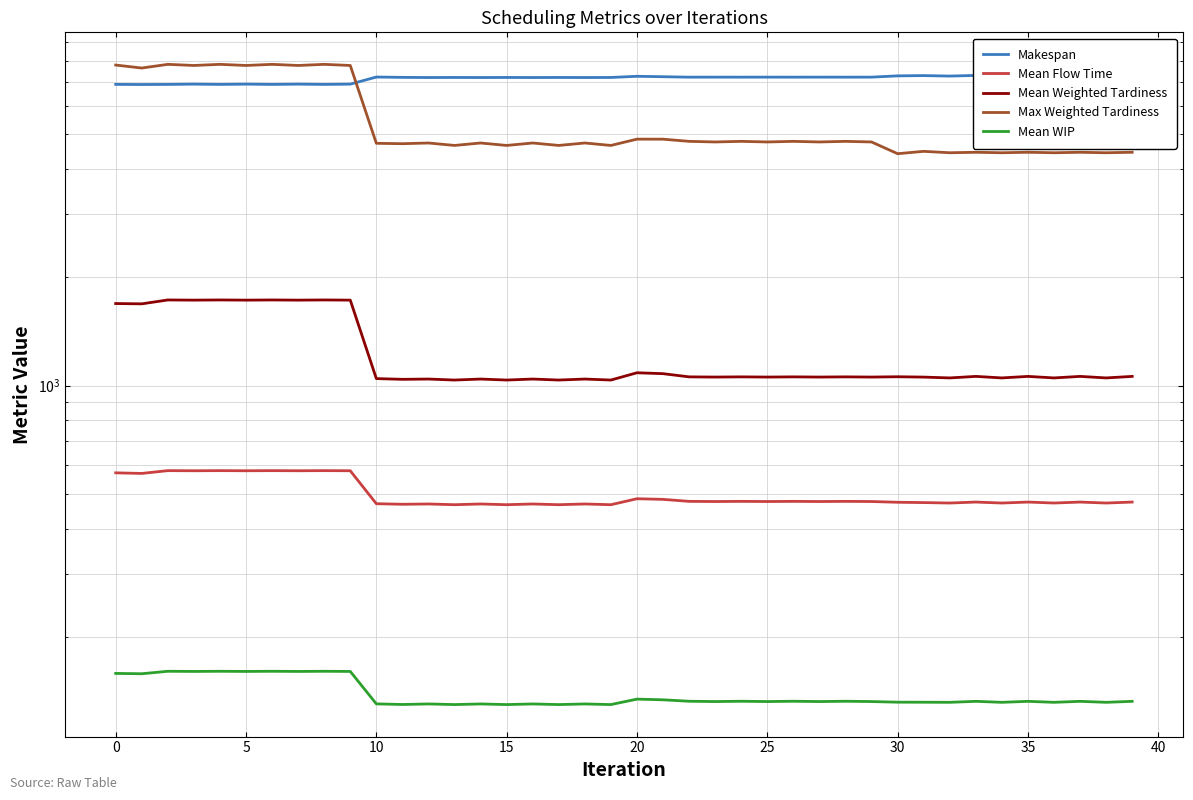

Which category has the lowest value across all series?

13